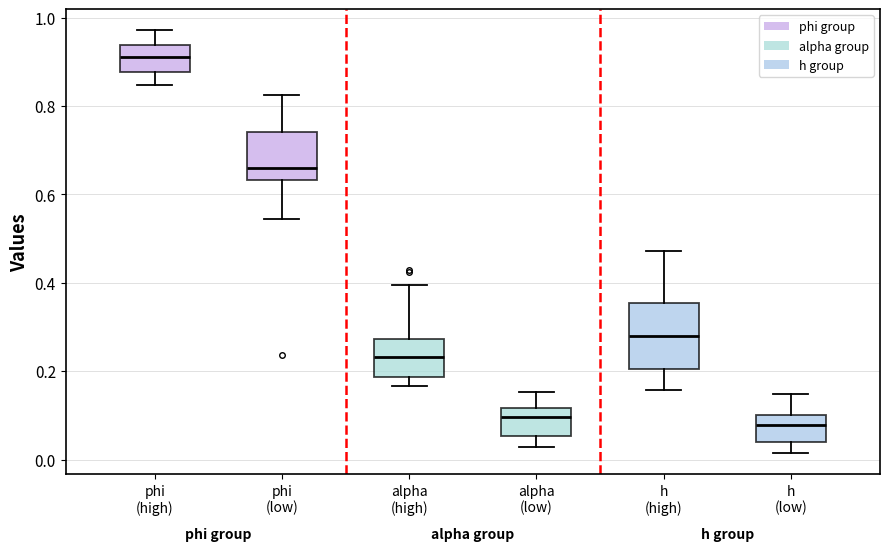

Reading left to right, read every box against the y-axis: the position of its median line, the range the box covers, and the ends of its whiskers. The values are not printed on the chart, so give them approximately, as read against the axis.

phi (high): median 0.92, box 0.88 to 0.94, whiskers 0.84 to 0.98
phi (low): median 0.66, box 0.64 to 0.74, whiskers 0.54 to 0.82
alpha (high): median 0.24, box 0.18 to 0.28, whiskers 0.16 to 0.40
alpha (low): median 0.10, box 0.06 to 0.12, whiskers 0.02 to 0.16
h (high): median 0.28, box 0.20 to 0.36, whiskers 0.16 to 0.48
h (low): median 0.08, box 0.04 to 0.10, whiskers 0.02 to 0.14